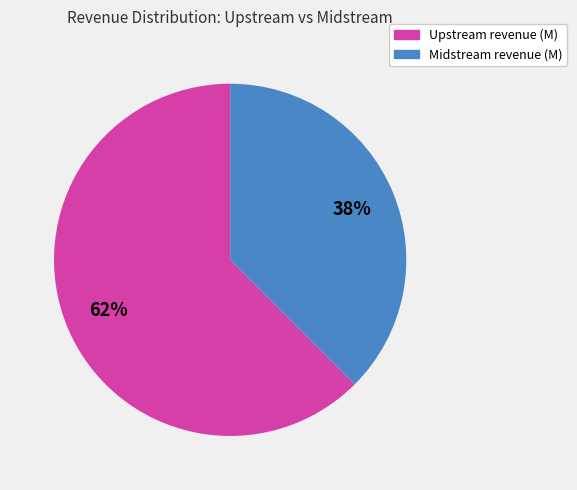

Does any single category account for the majority?

Yes